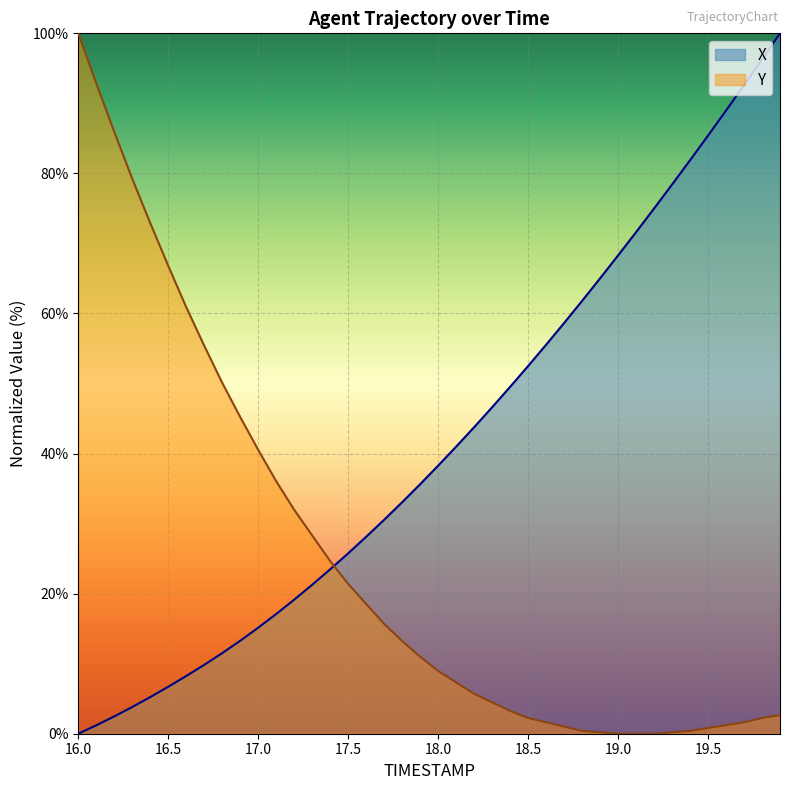

Which has a higher value, 17.5 or 17.7?

17.7